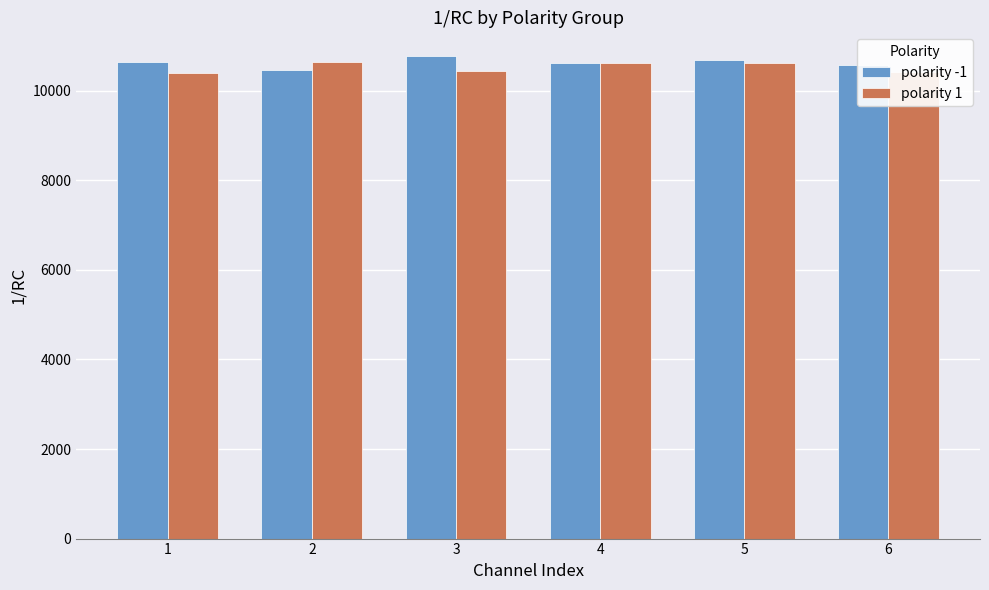

List the series in order of their overall mean, lowest first.

polarity 1, polarity -1